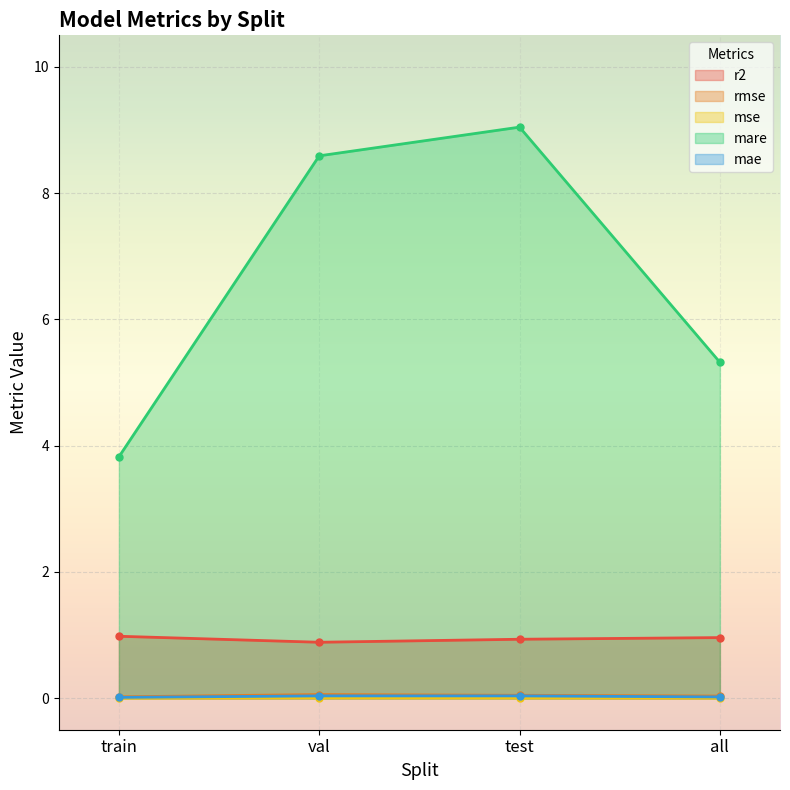

Reading left to right, what are all the values shown in this chart?

r2: 1.0	0.9	0.9	1.0
rmse: 0.0	0.1	0.0	0.0
mse: 0.0	0.0	0.0	0.0
mare: 3.8	8.6	9.0	5.3
mae: 0.0	0.0	0.0	0.0